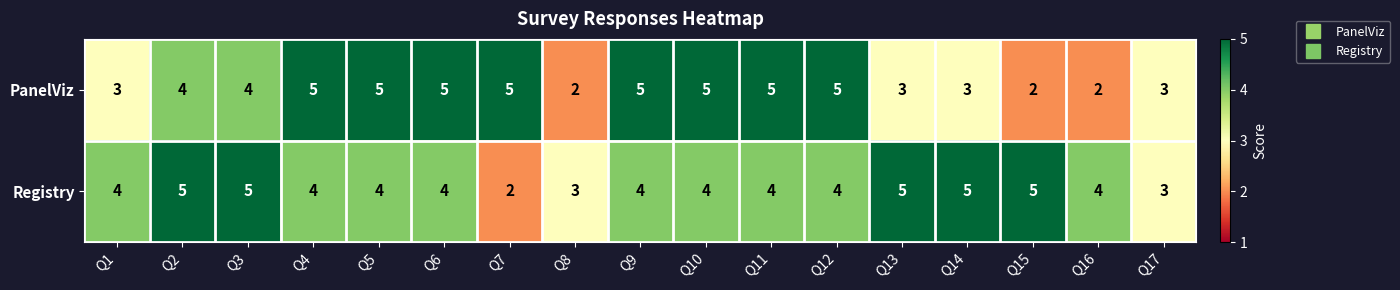

Is it true that Registry equals 1 at Q9?

False